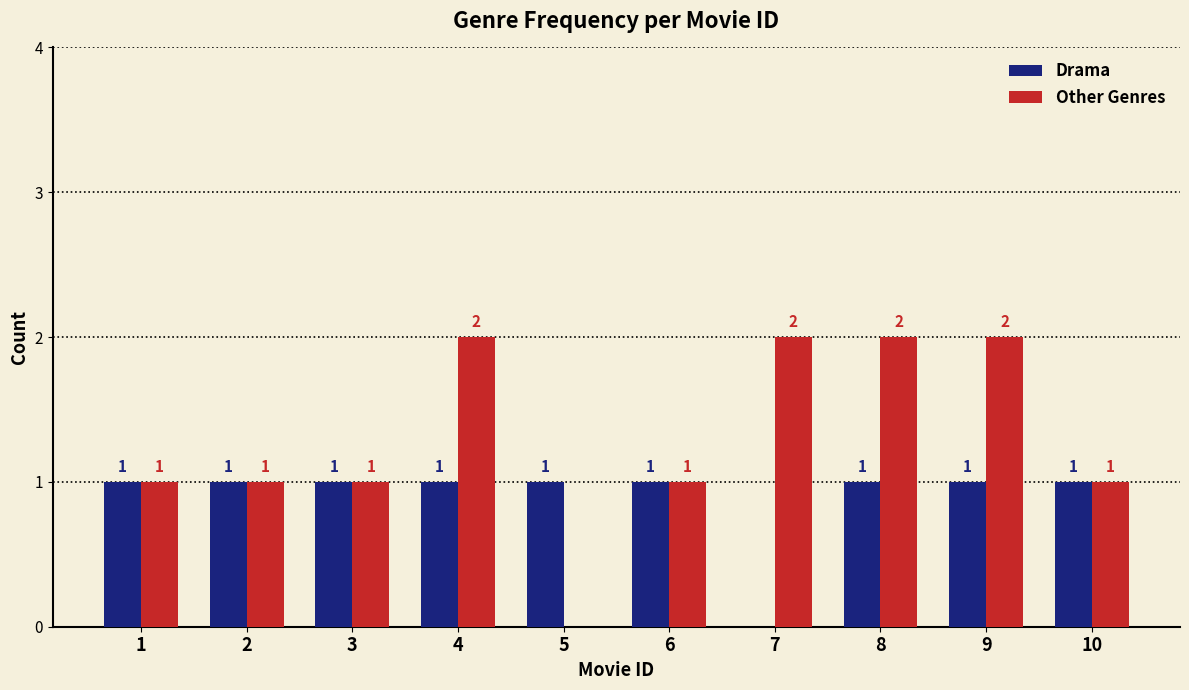

Reading right to left, list all the values displayed in this chart.

Drama: 10=1	9=1	8=1	7=0	6=1	5=1	4=1	3=1	2=1	1=1
Other Genres: 10=1	9=2	8=2	7=2	6=1	5=0	4=2	3=1	2=1	1=1